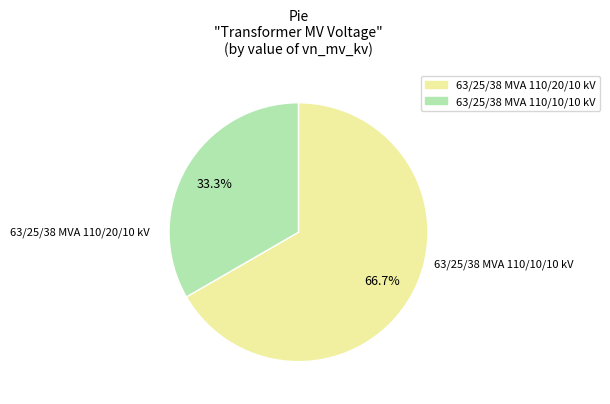

What is the ratio of the value at 63/25/38 MVA 110/20/10 kV to the value at 63/25/38 MVA 110/10/10 kV?

2.0